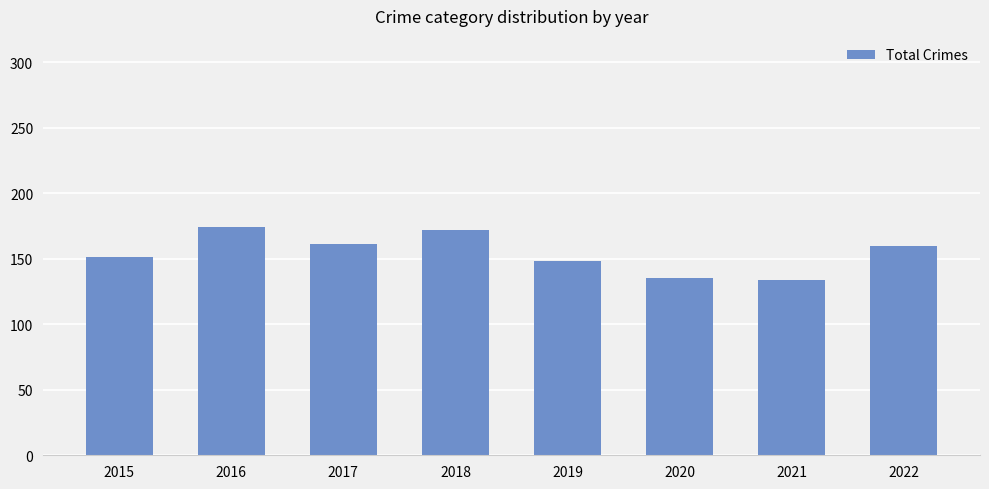

Where is the data nearest to the value 154?

2015